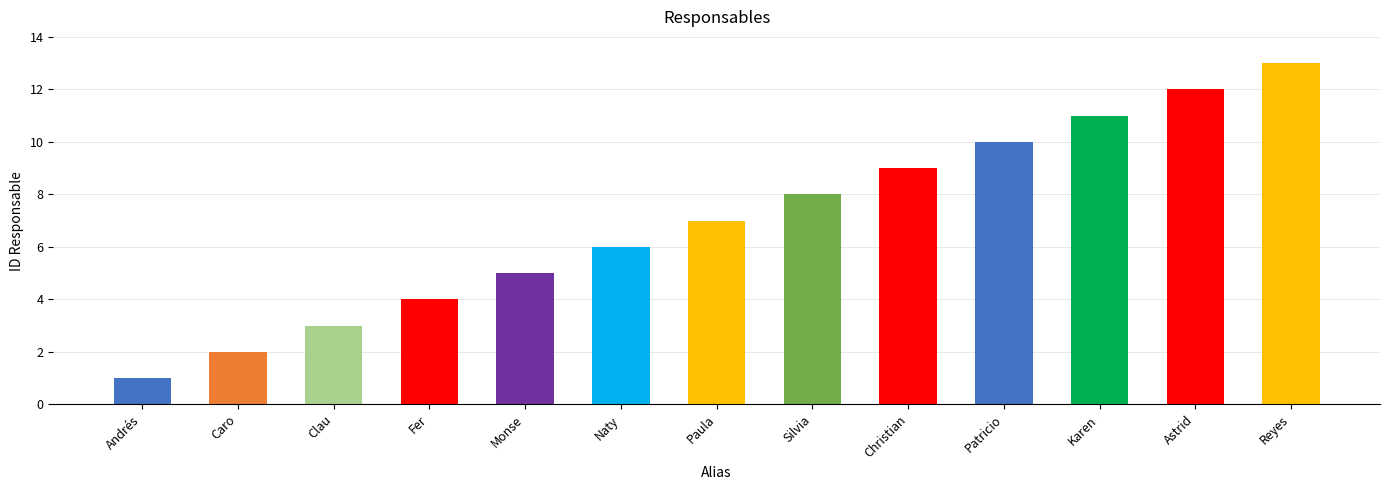

Is it true that the value at Andrés is 1?

True